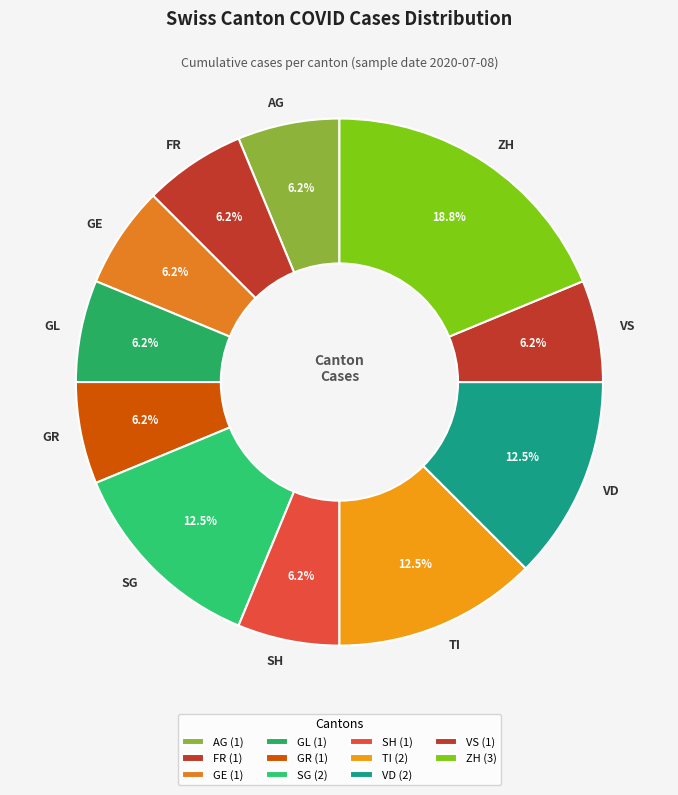

Do FR and VD together represent more than half of the pie?

No